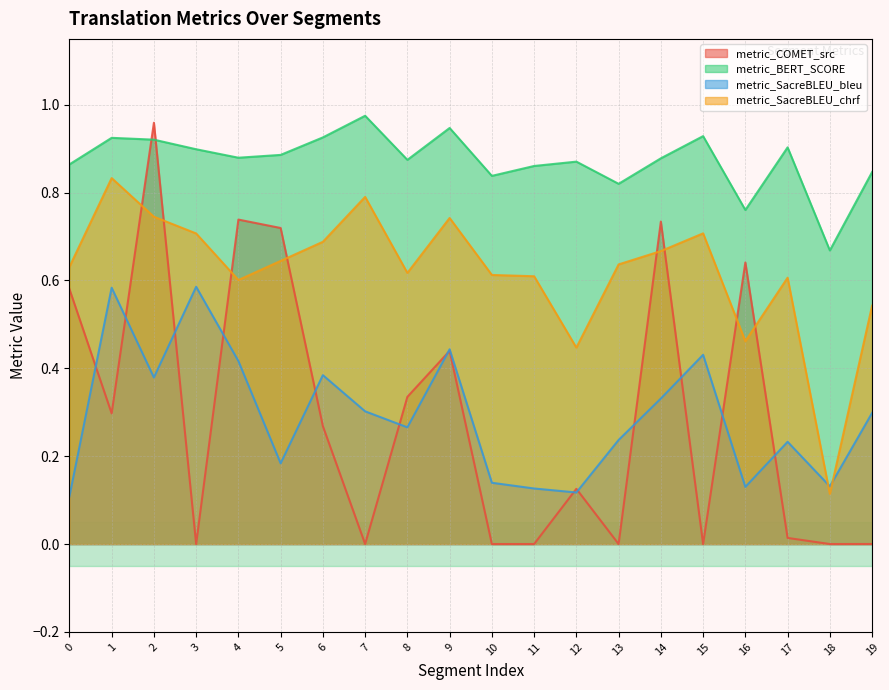

Rank the series at 2 from highest to lowest value.

metric_COMET_src, metric_BERT_SCORE, metric_SacreBLEU_chrf, metric_SacreBLEU_bleu